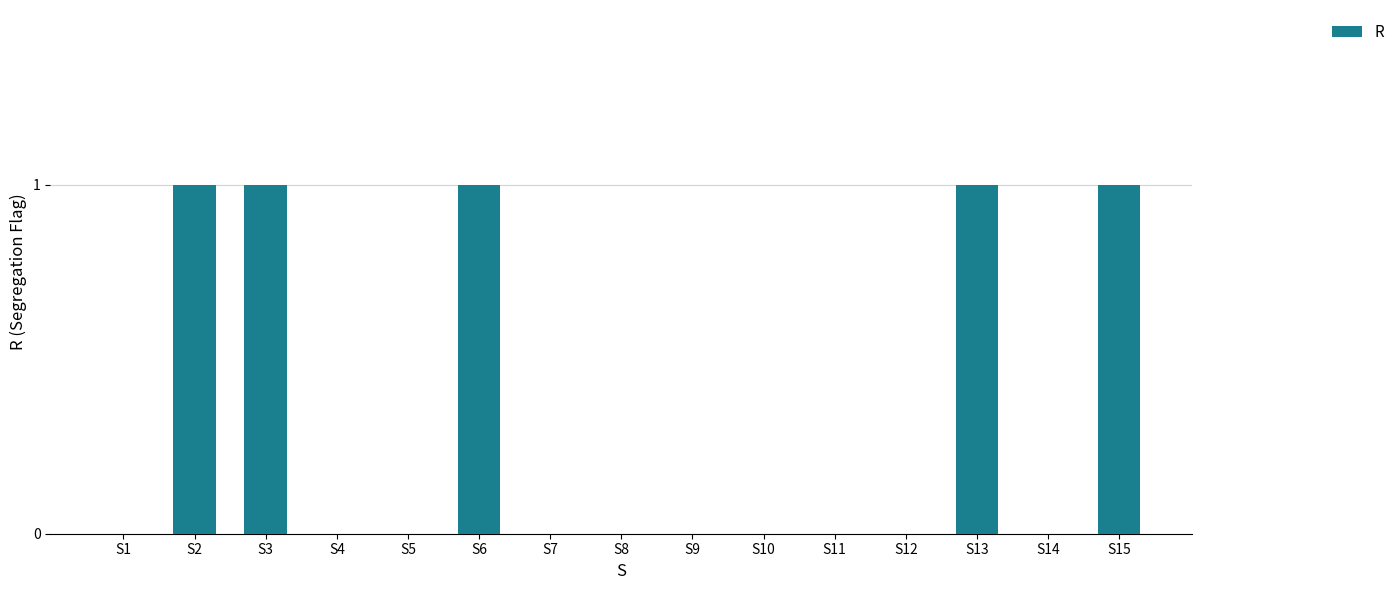

What is the sum of all values?

5